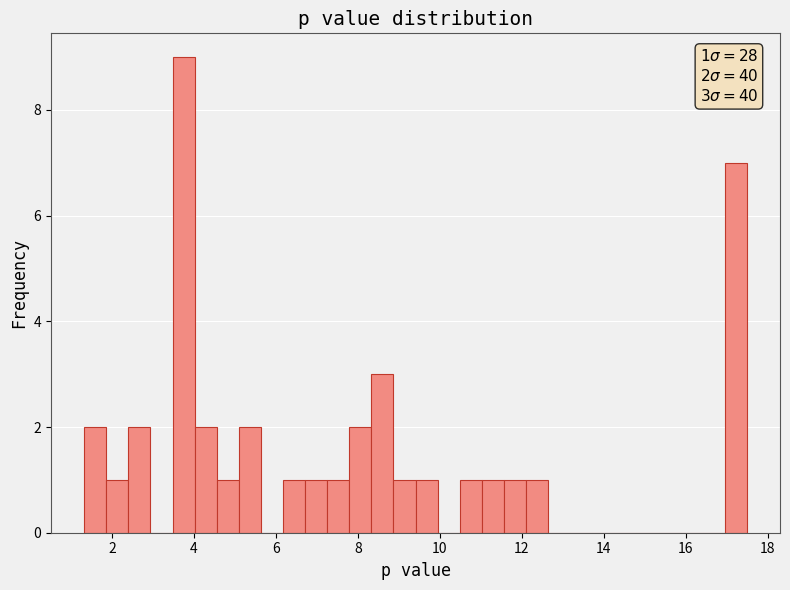

Read against the x-axis, roughly where is the centre of the tallest bar?

3.8